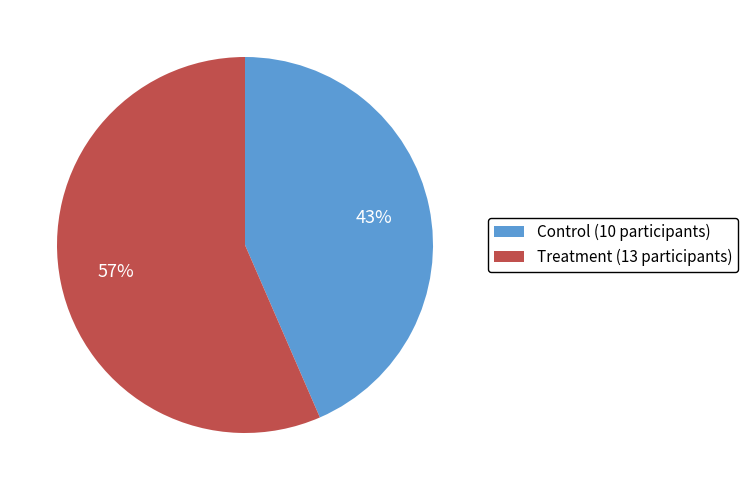

What percentage is the Treatment slice, to the nearest percent?

57%